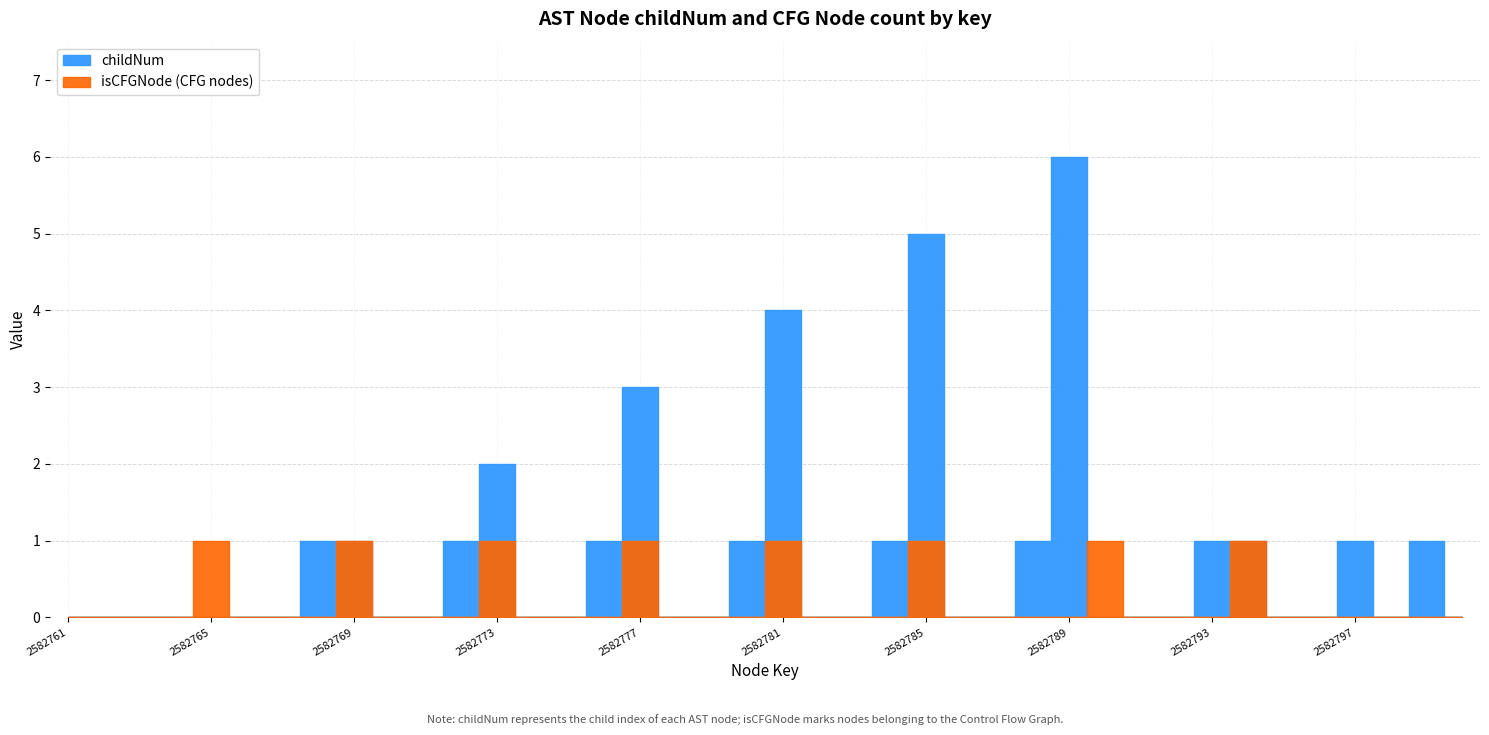

What is the total value across all series at 2582785?

6